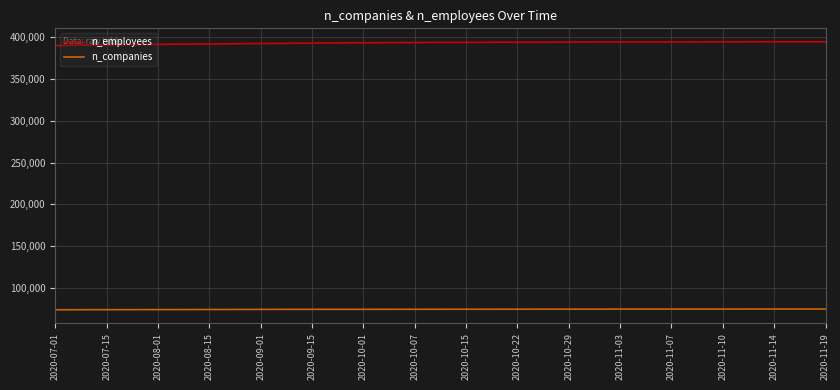

The value of n_companies at 2020-10-15 is 48335. True or false?

False